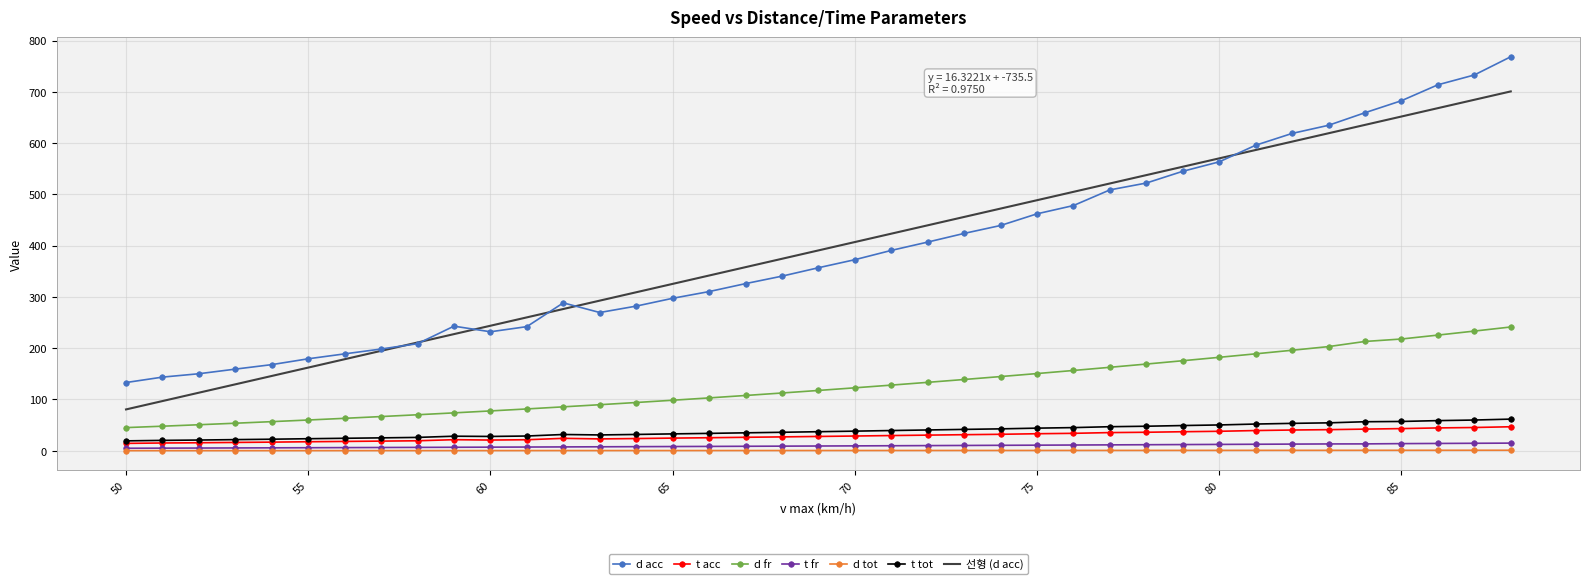

True or false: d acc and d fr intersect in this chart.

False